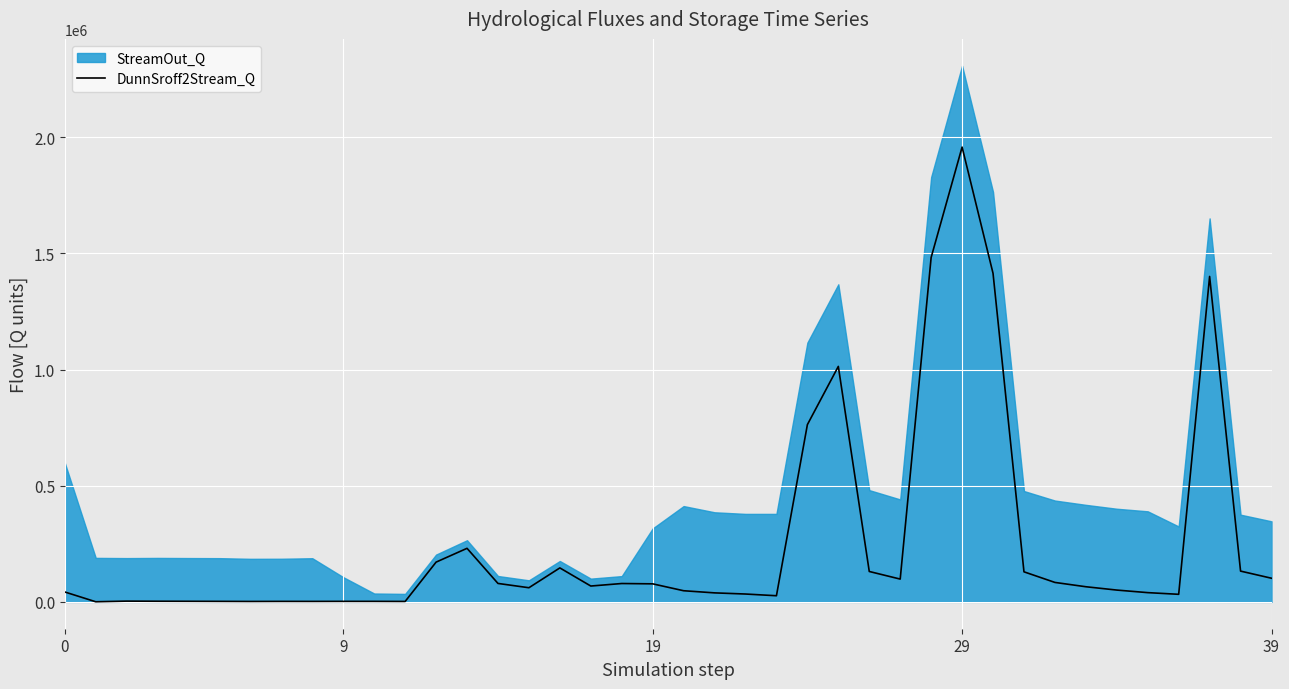

What is the maximum value for DunnSroff2Stream_Q?

1957608.0